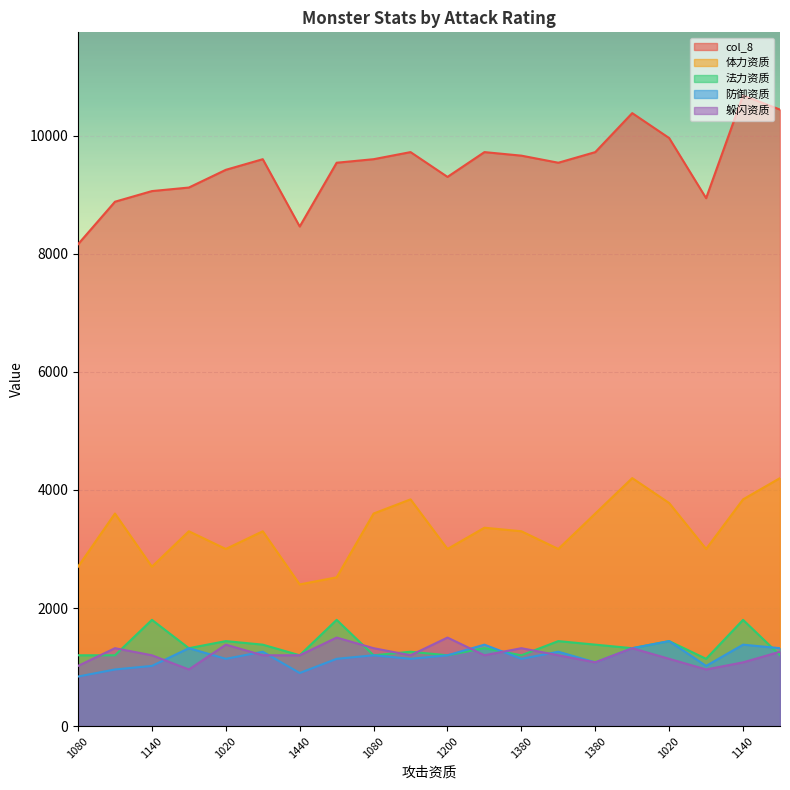

The 防御资质 series shows 1140 at 1140. True or false?

True